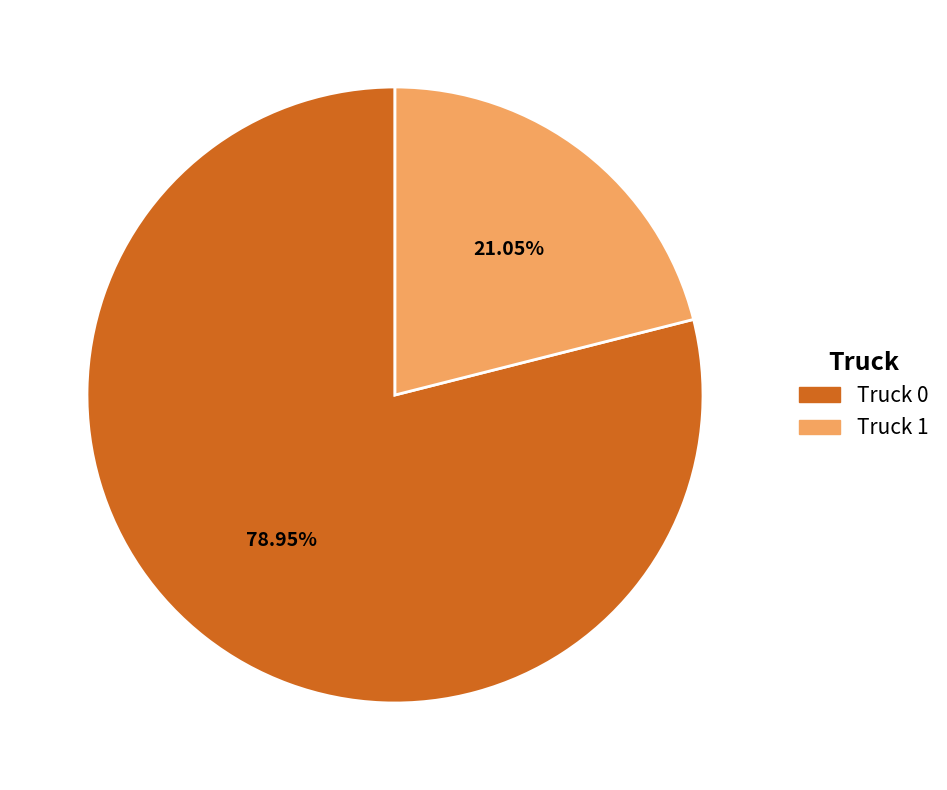

Is it true that Truck 1 is 21% of the pie?

True